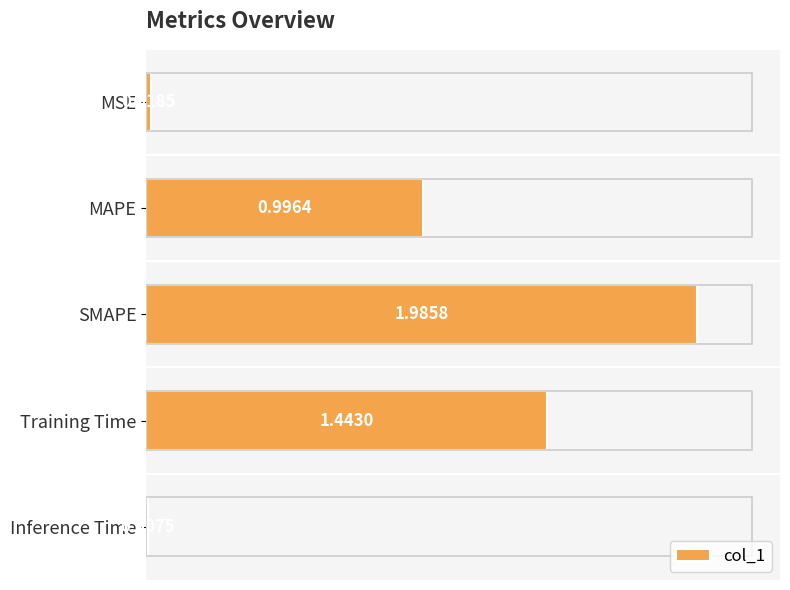

Which category has the lowest value across all series?

Inference Time